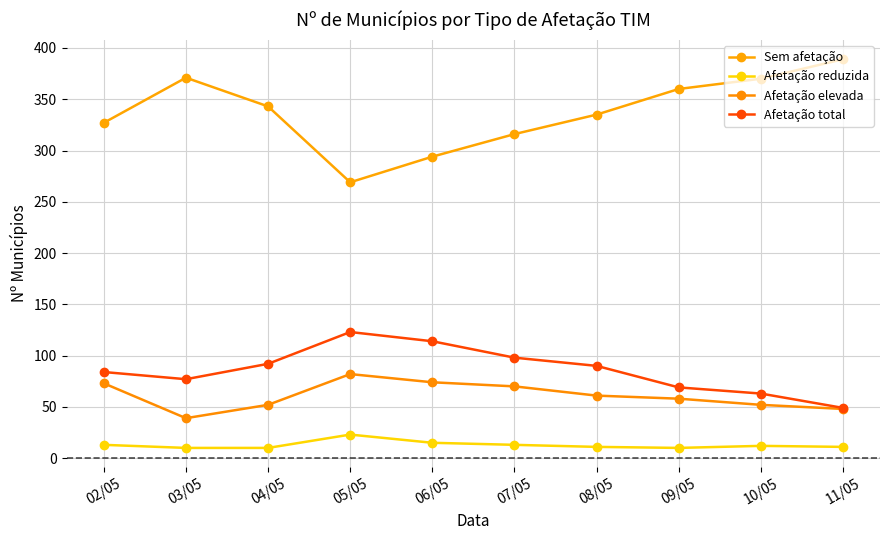

The Afetação total series shows 124 at 08/05. True or false?

False